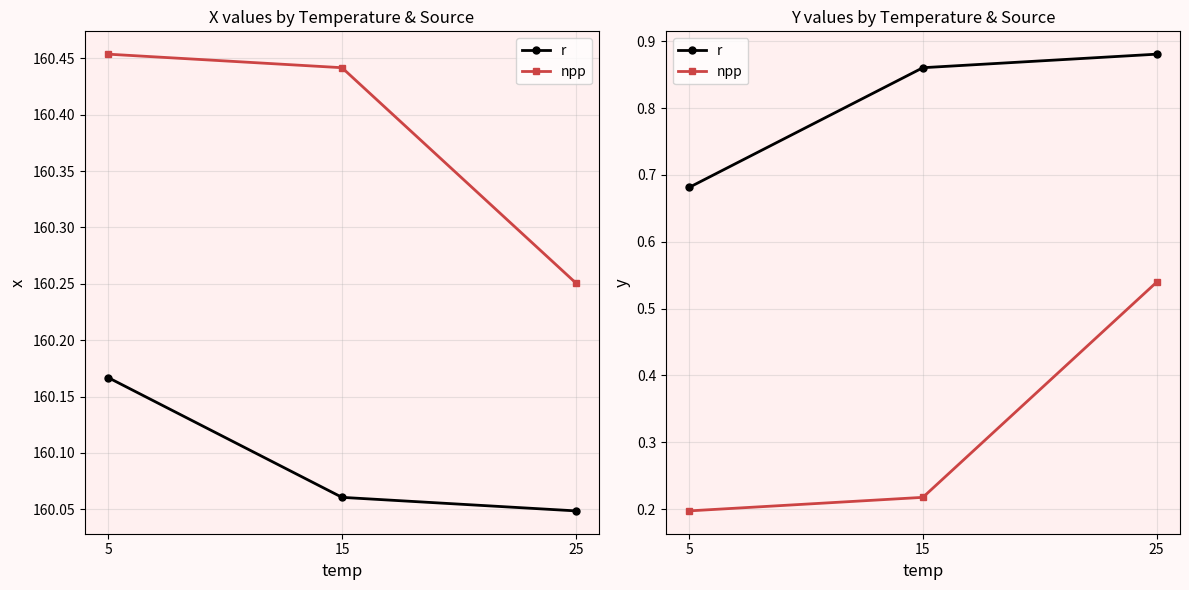

True or false: npp has a value of 0.2 at 5.

True